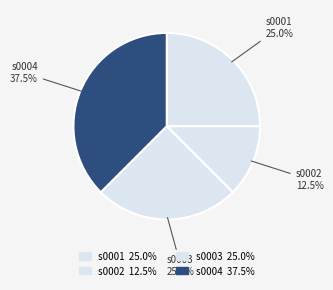

What is the smallest slice in the pie chart?

s0002